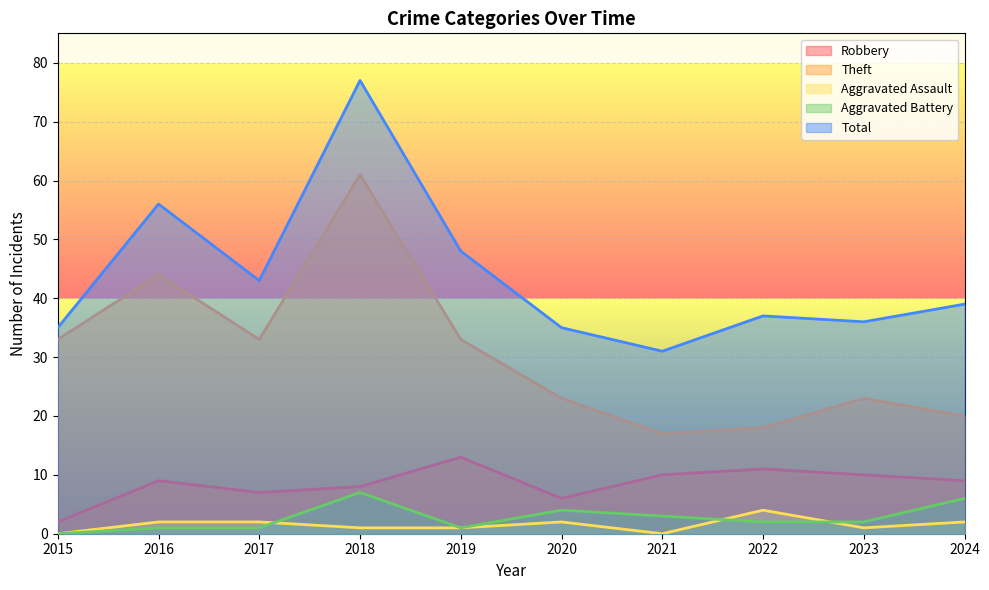

What is the difference between the Robbery values at 2017 and 2016?

2